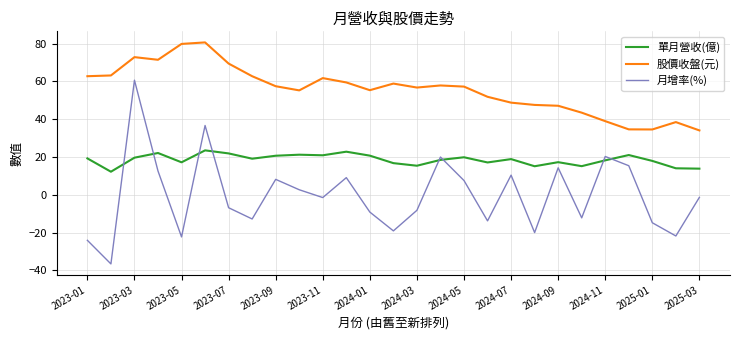

Which series has the largest total across all categories?

股價收盤(元)